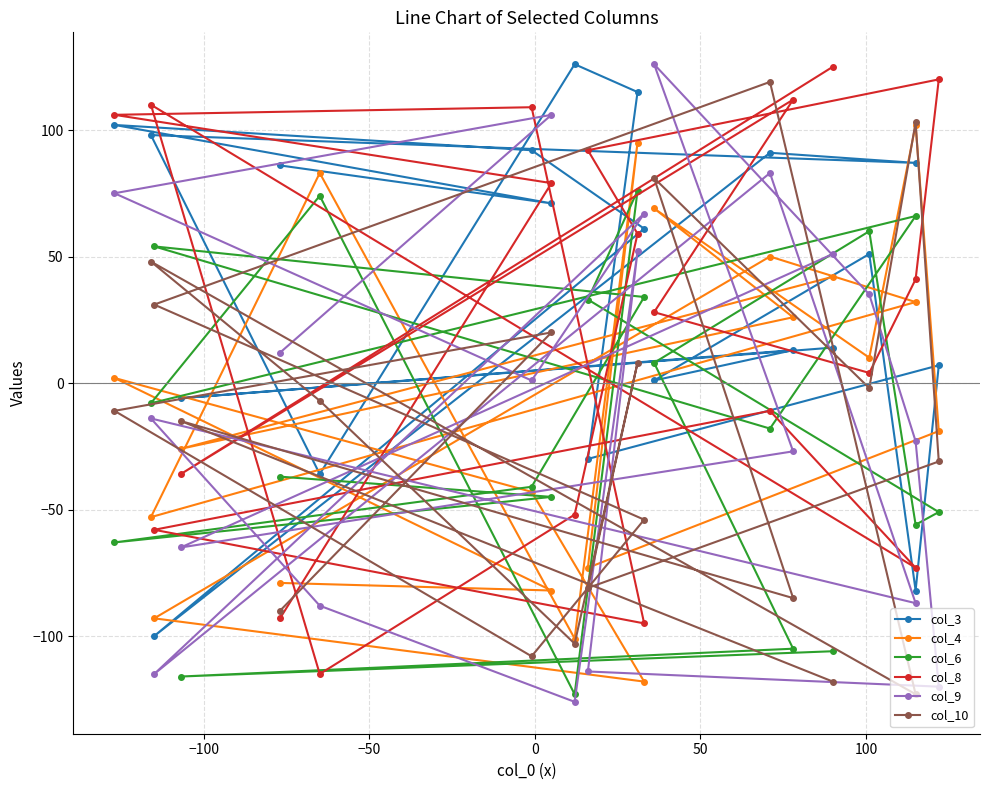

How many distinct data groups are displayed?

6